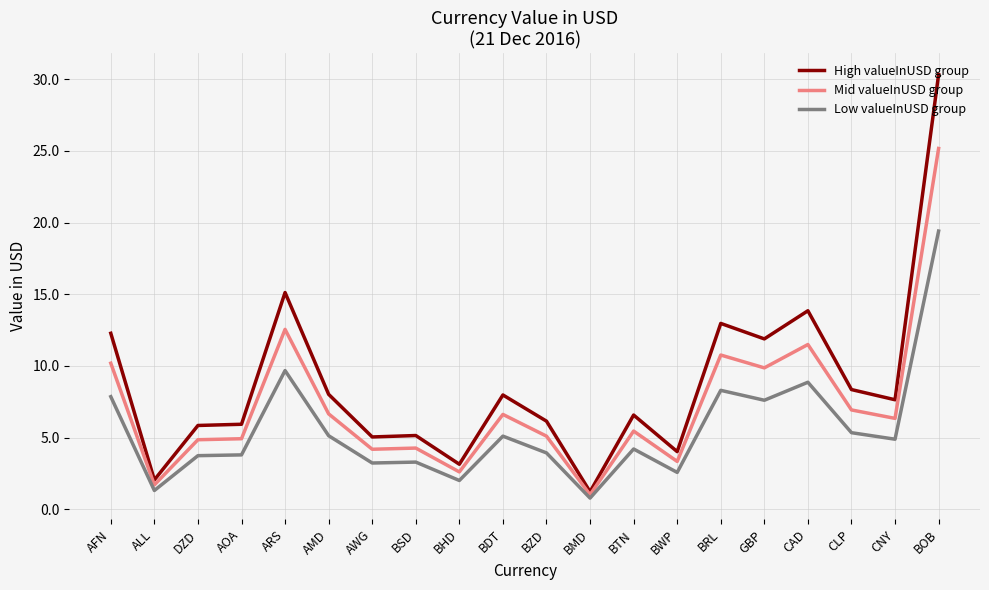

At how many categories does at least one series exceed 27?

1